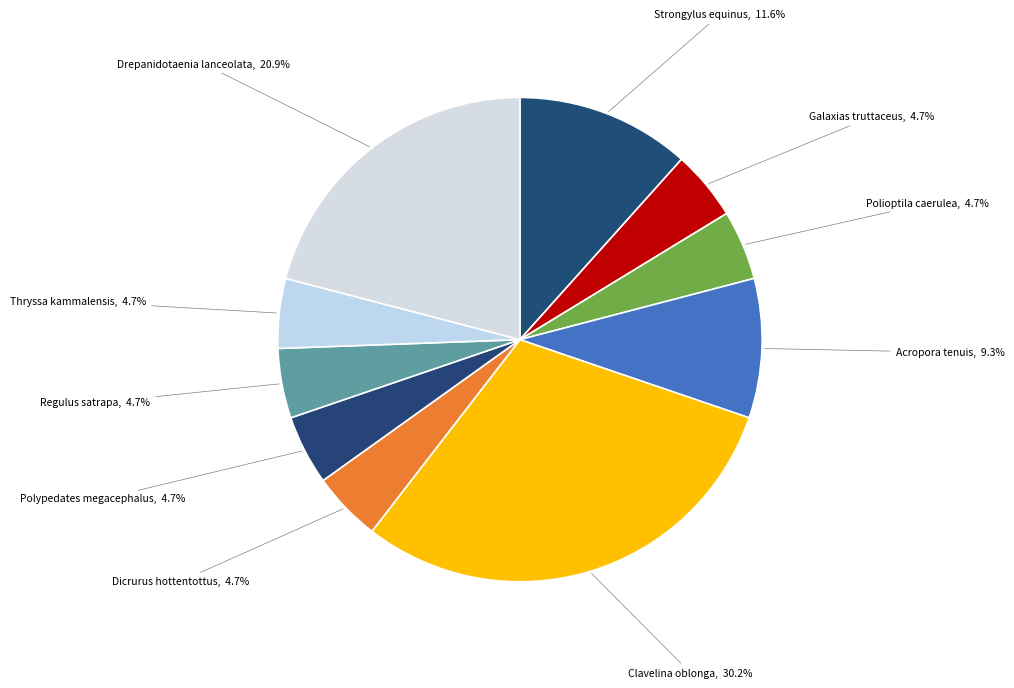

Rank the categories by value from lowest to highest.

Galaxias truttaceus, Polioptila caerulea, Dicrurus hottentottus, Polypedates megacephalus, Regulus satrapa, Thryssa kammalensis, Acropora tenuis, Strongylus equinus, Drepanidotaenia lanceolata, Clavelina oblonga